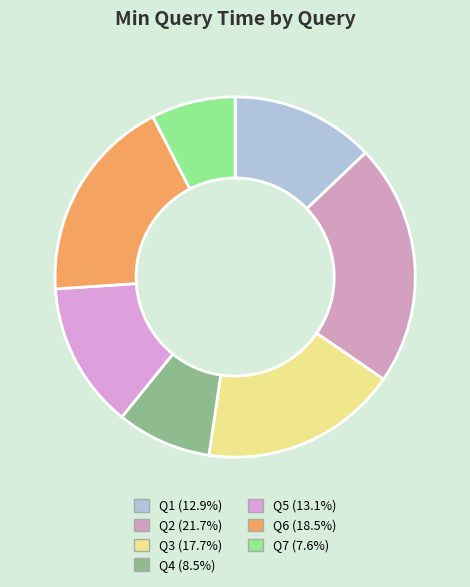

The Q5 slice represents 13% of the pie. True or false?

True